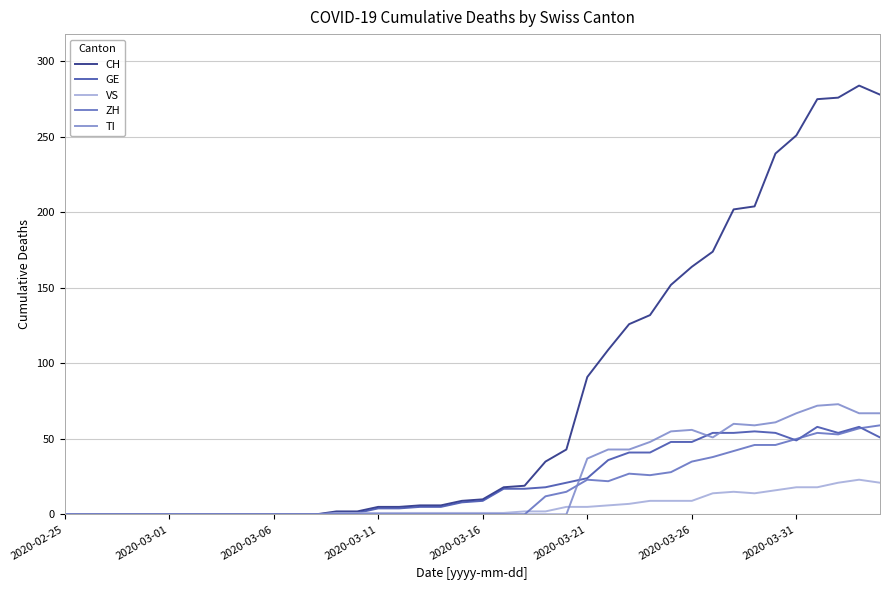

Which series has the largest total across all categories?

CH